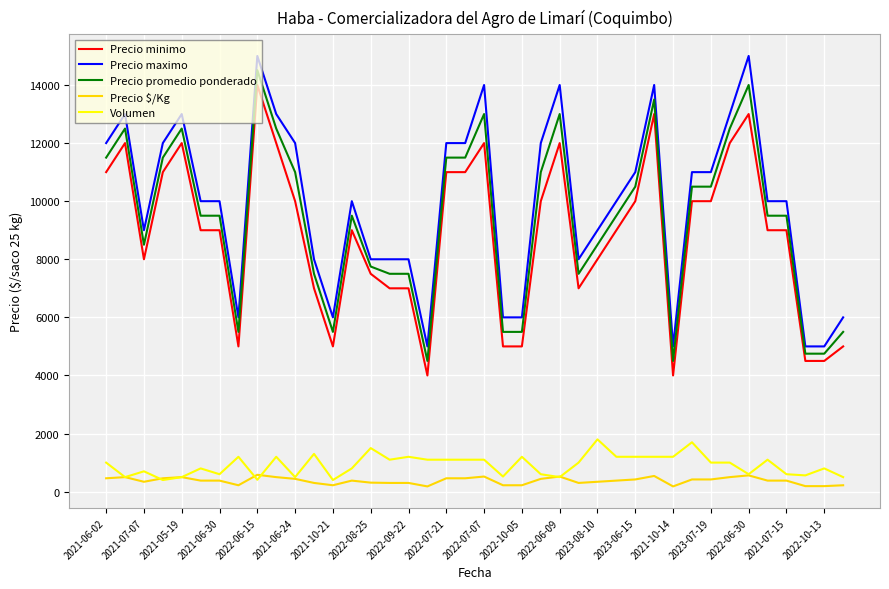

True or false: Precio promedio ponderado and Volumen cross at least once.

False